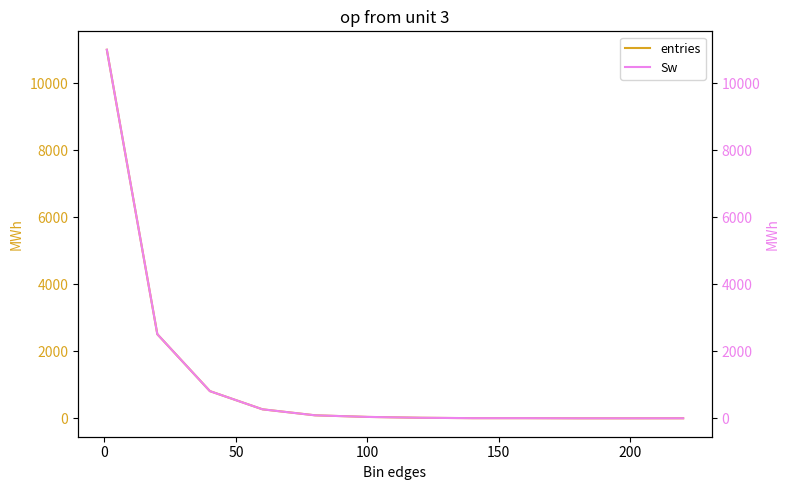

True or false: Sw and entries intersect in this chart.

False